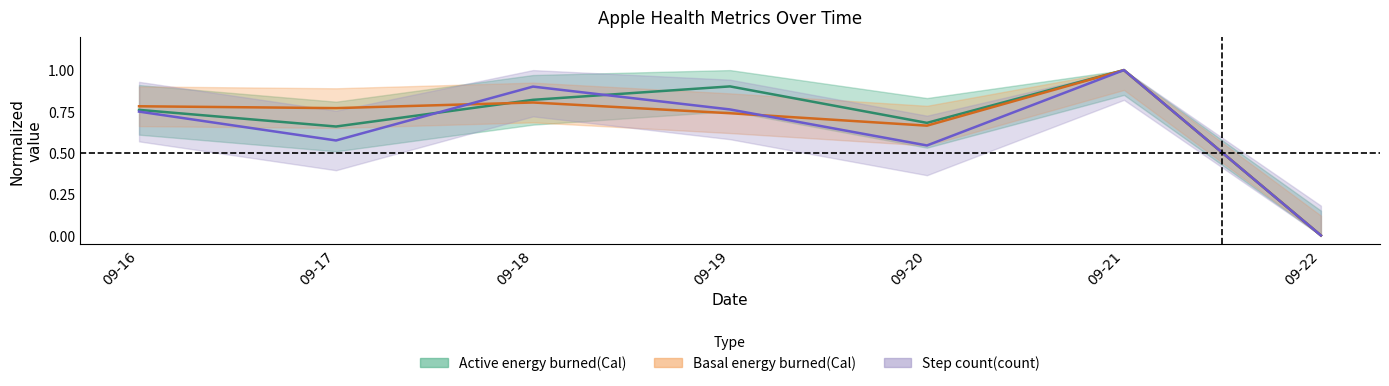

Reading right to left, list all the values displayed in this chart.

Active energy burned(Cal): 0.0	1.0	0.7	0.9	0.8	0.7	0.8
Basal energy burned(Cal): 0.0	1.0	0.7	0.7	0.8	0.8	0.8
Step count(count): 0.0	1.0	0.5	0.8	0.9	0.6	0.7